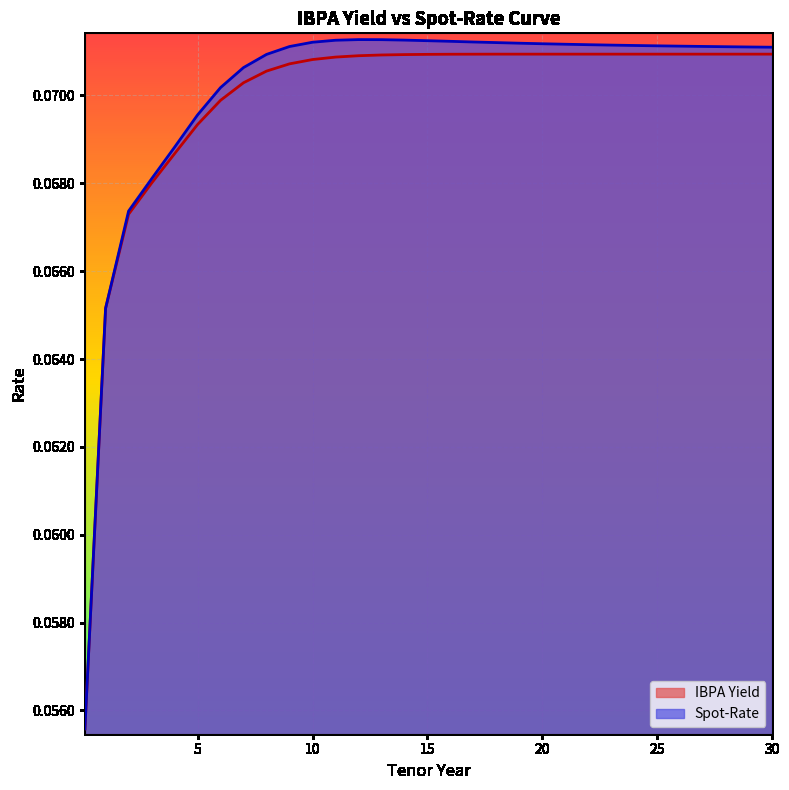

Does the chart display data point markers on the line(s)?

No